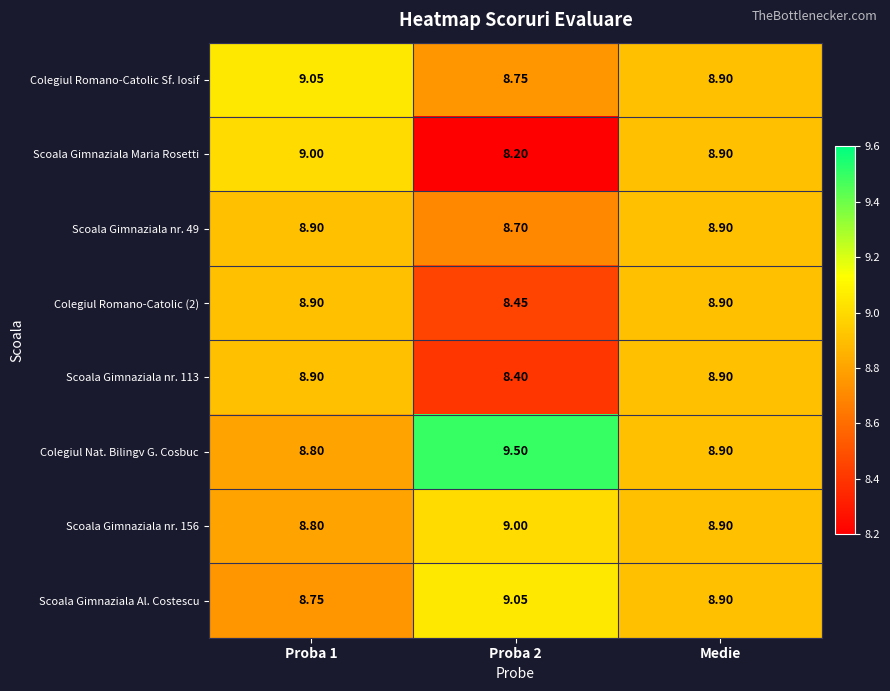

Which series has the largest range (max minus min)?

Scoala Gimnaziala Maria Rosetti